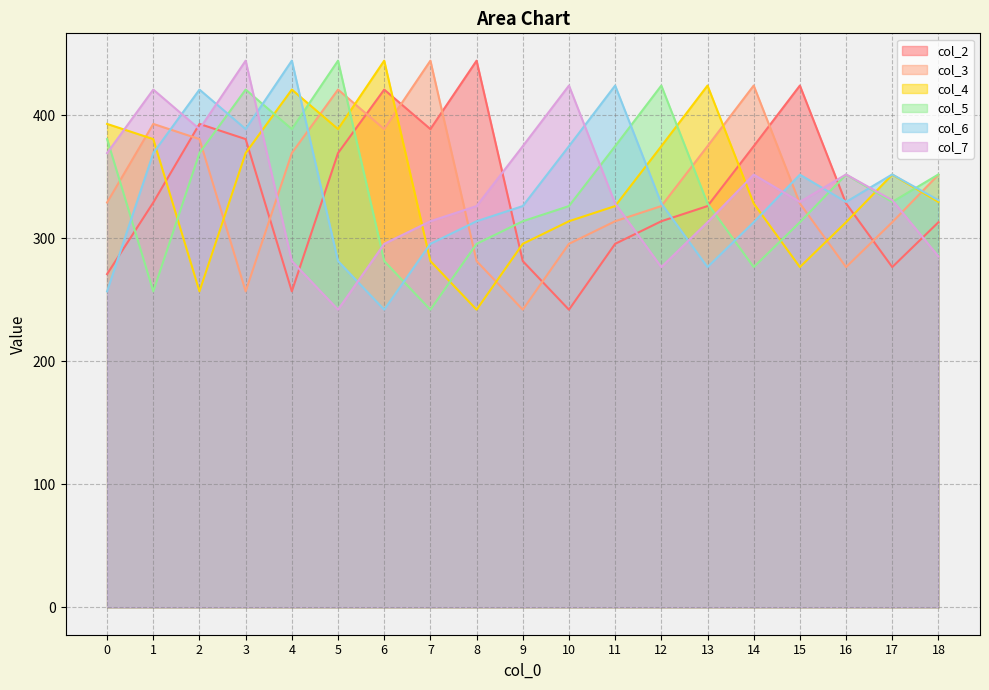

Reading left to right, extract all data points from this chart.

col_2: 0=270.9	1=329.1	2=393.0	3=380.6	4=256.9	5=369.3	6=420.9	7=388.8	8=444.4	9=281.5	10=242.0	11=295.5	12=313.9	13=326.2	14=374.9	15=424.1	16=328.3	17=276.6	18=313.1
col_3: 0=329.1	1=393.0	2=380.6	3=256.9	4=369.3	5=420.9	6=388.8	7=444.4	8=281.5	9=242.0	10=295.5	11=313.9	12=326.2	13=374.9	14=424.1	15=328.3	16=276.6	17=313.1	18=351.7
col_4: 0=393.0	1=380.6	2=256.9	3=369.3	4=420.9	5=388.8	6=444.4	7=281.5	8=242.0	9=295.5	10=313.9	11=326.2	12=374.9	13=424.1	14=328.3	15=276.6	16=313.1	17=351.7	18=329.6
col_5: 0=380.6	1=256.9	2=369.3	3=420.9	4=388.8	5=444.4	6=281.5	7=242.0	8=295.5	9=313.9	10=326.2	11=374.9	12=424.1	13=328.3	14=276.6	15=313.1	16=351.7	17=329.6	18=351.9
col_6: 0=256.9	1=369.3	2=420.9	3=388.8	4=444.4	5=281.5	6=242.0	7=295.5	8=313.9	9=326.2	10=374.9	11=424.1	12=328.3	13=276.6	14=313.1	15=351.7	16=329.6	17=351.9	18=331.0
col_7: 0=369.3	1=420.9	2=388.8	3=444.4	4=281.5	5=242.0	6=295.5	7=313.9	8=326.2	9=374.9	10=424.1	11=328.3	12=276.6	13=313.1	14=351.7	15=329.6	16=351.9	17=331.0	18=285.2